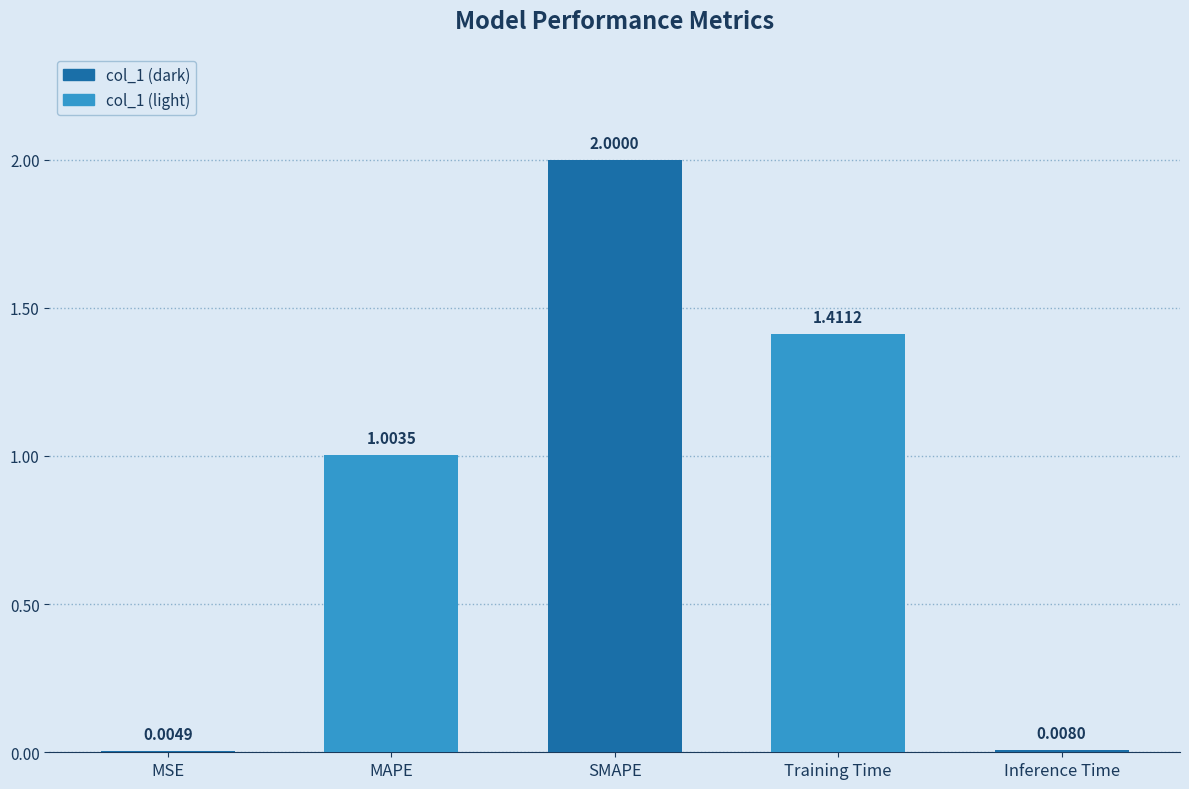

What is the maximum value shown in the chart?

2.0